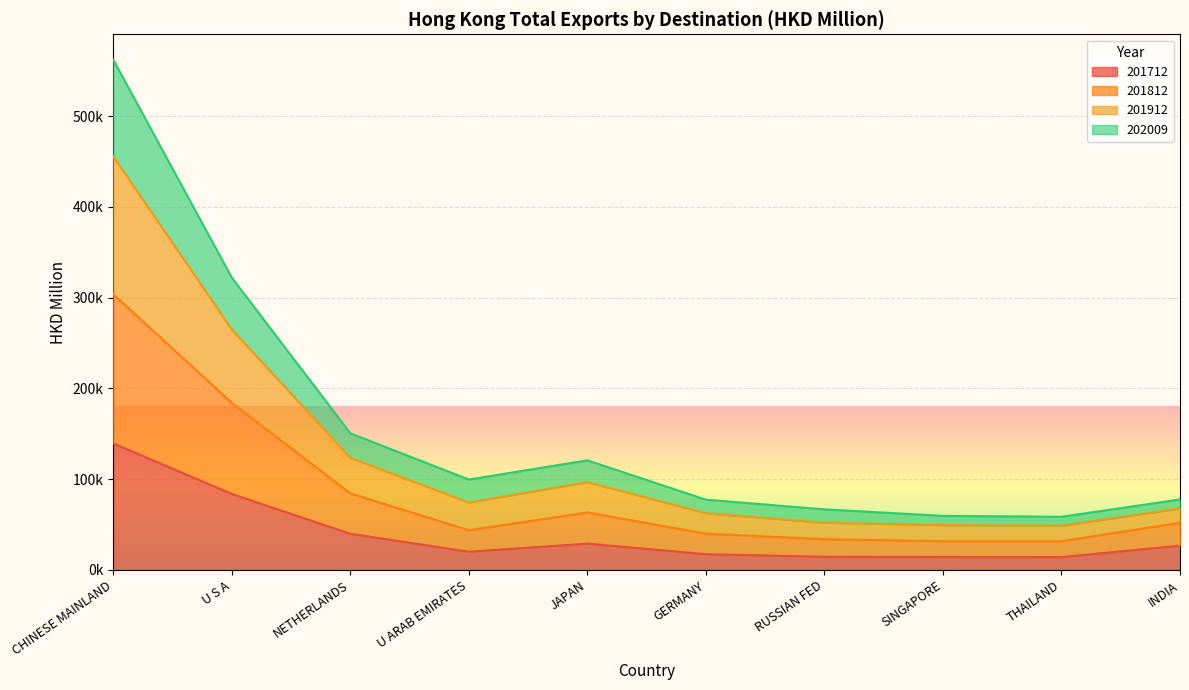

What position from the left is CHINESE MAINLAND?

1